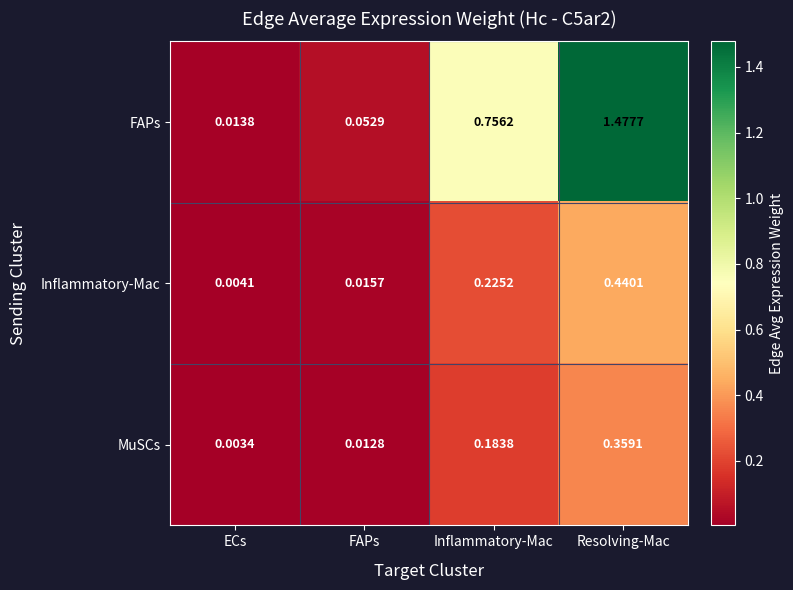

Which category has the lowest value across all series?

ECs